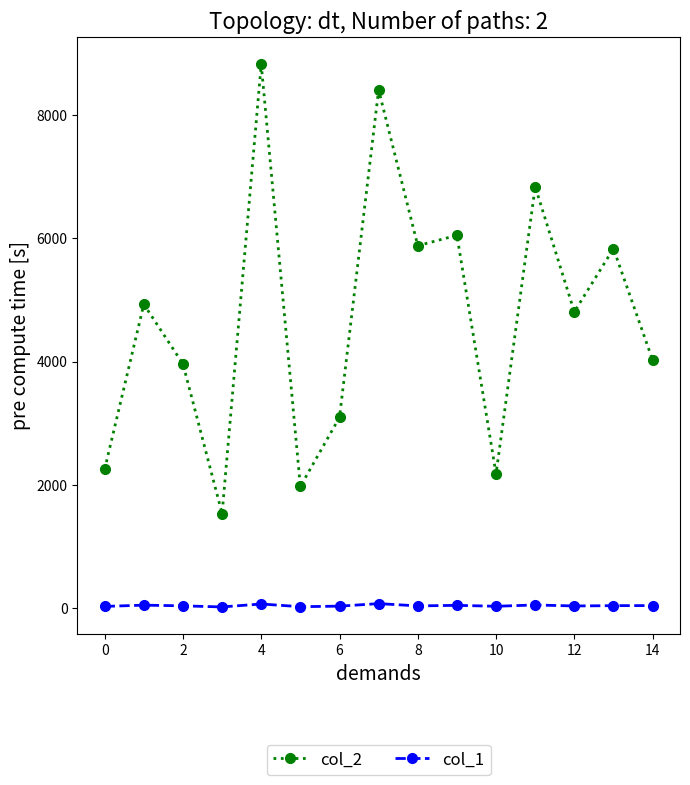

At how many categories does at least one series exceed 632?

15